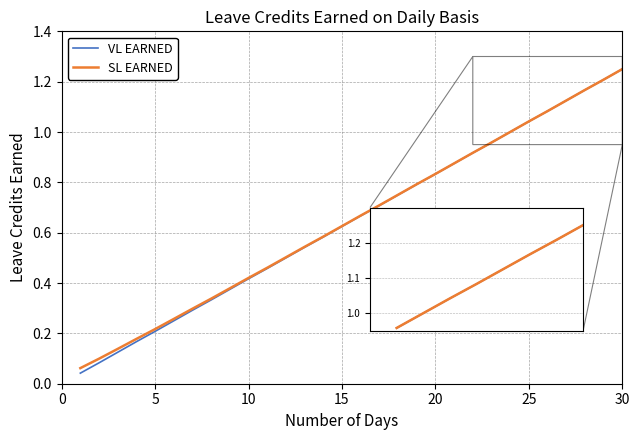

True or false: VL EARNED and SL EARNED cross at least once.

False